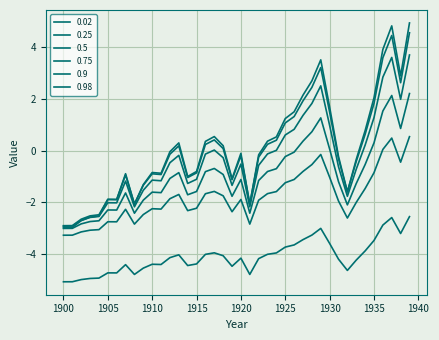

In 0.02, how many points are lower than both neighbors (excluding endpoints)?

8